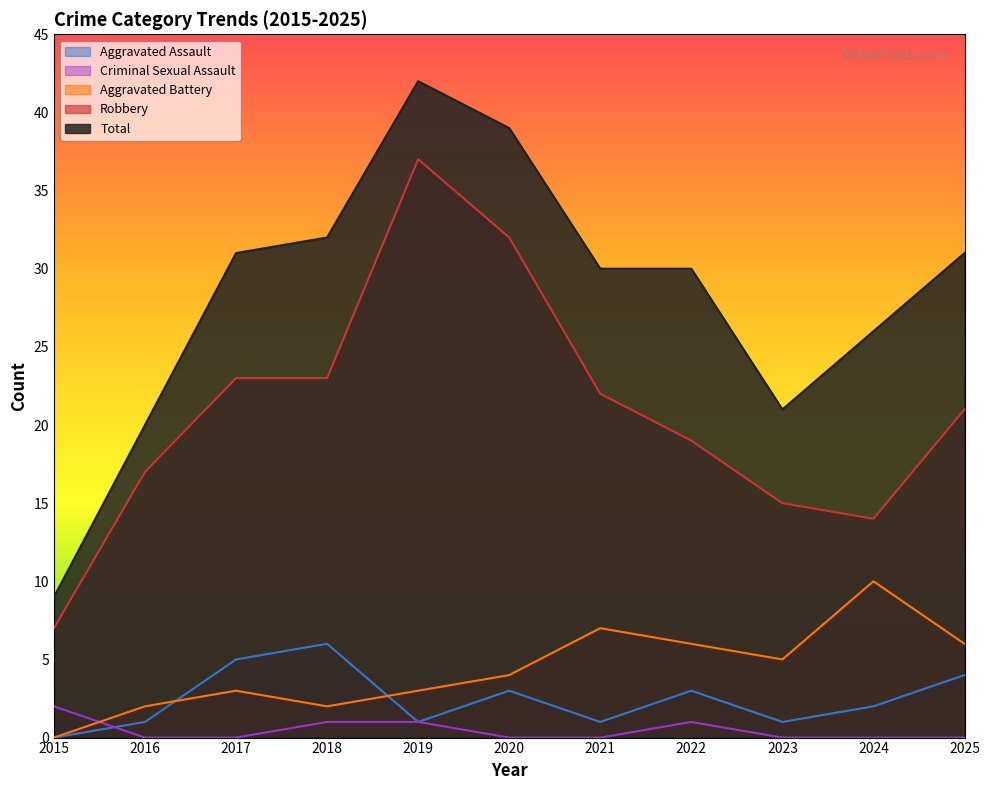

Reading right to left, transcribe all the data shown in this chart.

Aggravated Assault: 2025=4	2024=2	2023=1	2022=3	2021=1	2020=3	2019=1	2018=6	2017=5	2016=1	2015=0
Aggravated Battery: 2025=6	2024=10	2023=5	2022=6	2021=7	2020=4	2019=3	2018=2	2017=3	2016=2	2015=0
Criminal Sexual Assault: 2025=0	2024=0	2023=0	2022=1	2021=0	2020=0	2019=1	2018=1	2017=0	2016=0	2015=2
Robbery: 2025=21	2024=14	2023=15	2022=19	2021=22	2020=32	2019=37	2018=23	2017=23	2016=17	2015=7
Total: 2025=31	2024=26	2023=21	2022=30	2021=30	2020=39	2019=42	2018=32	2017=31	2016=20	2015=9